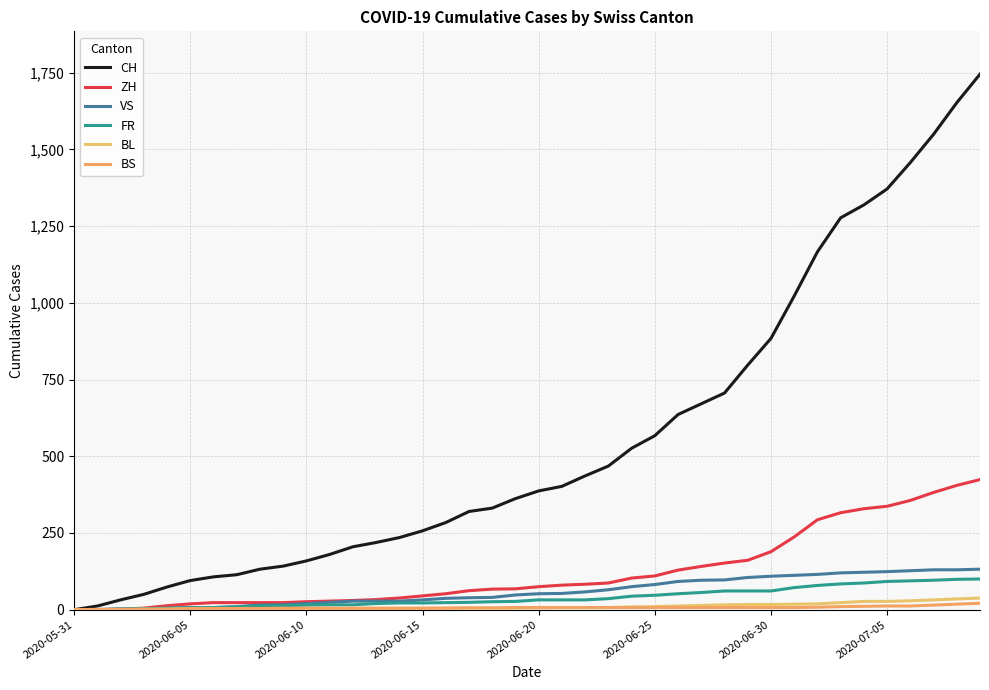

Which category has the lowest value in the CH series?

2020-05-31